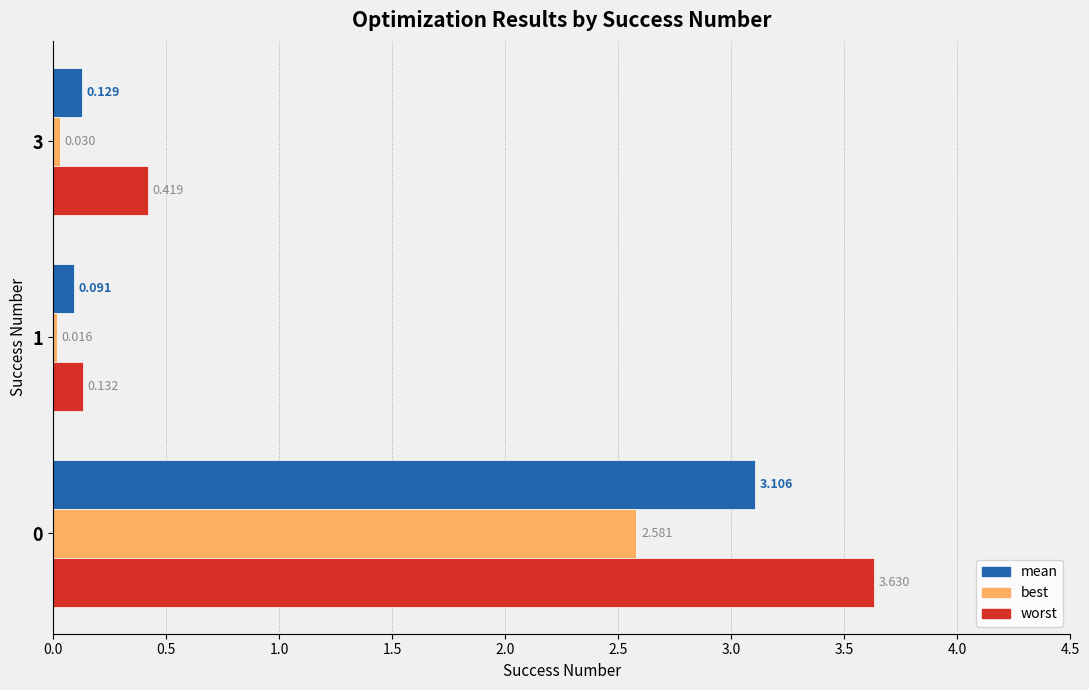

Which series changed the most between 1 and 3?

worst